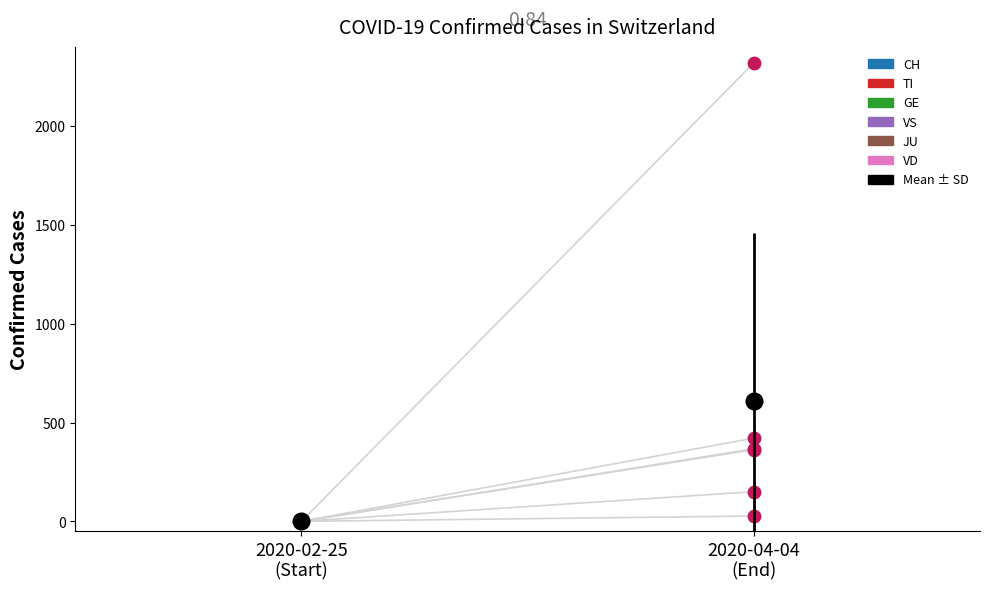

Is the value of GE at 2020-04-04
(End) greater than the value of CH at 2020-04-04
(End)?

No